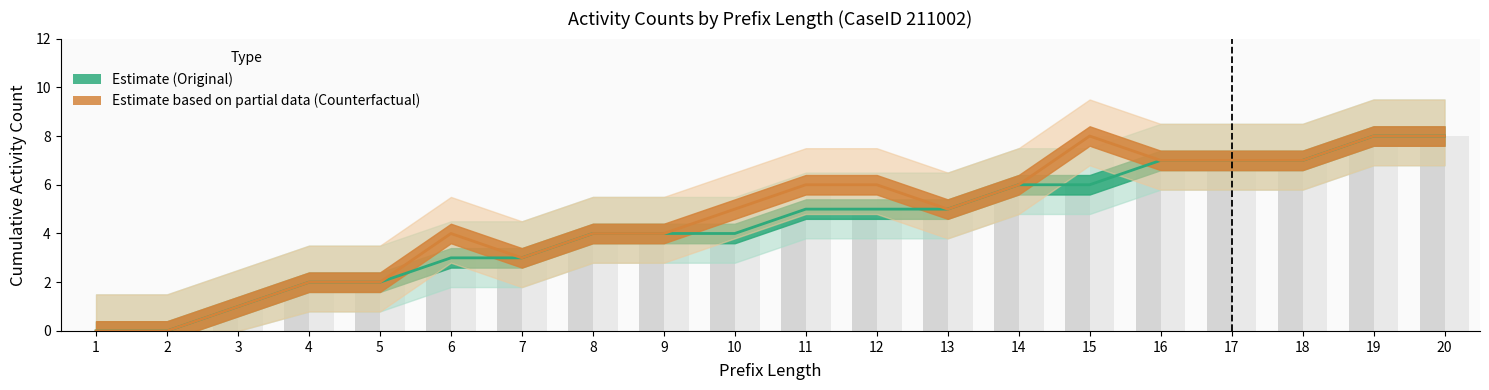

What is the value of the Estimate based on partial data (Counterfactual) bar at the 10th from the left?

5